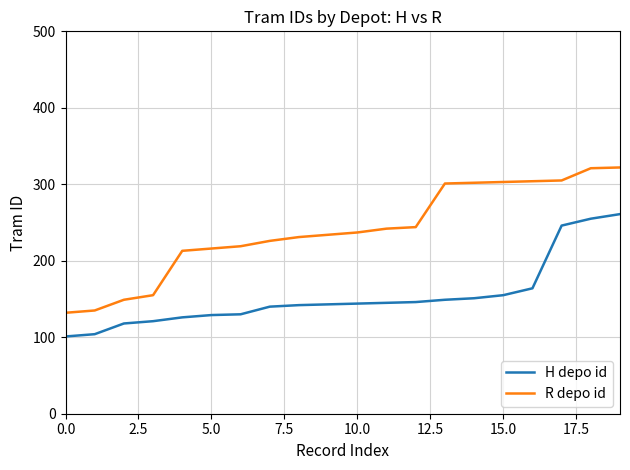

True or false: R depo id and H depo id intersect in this chart.

False